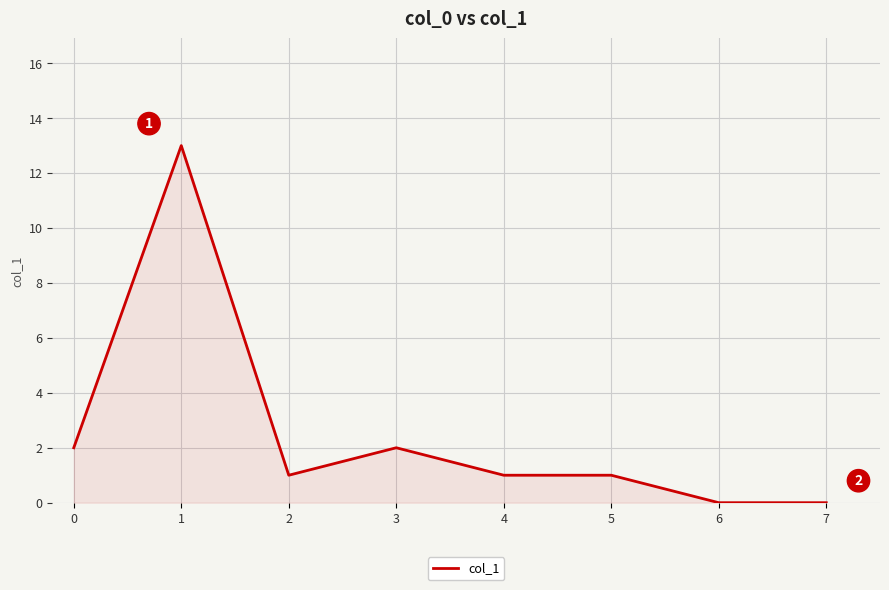

What is the greatest value displayed?

13